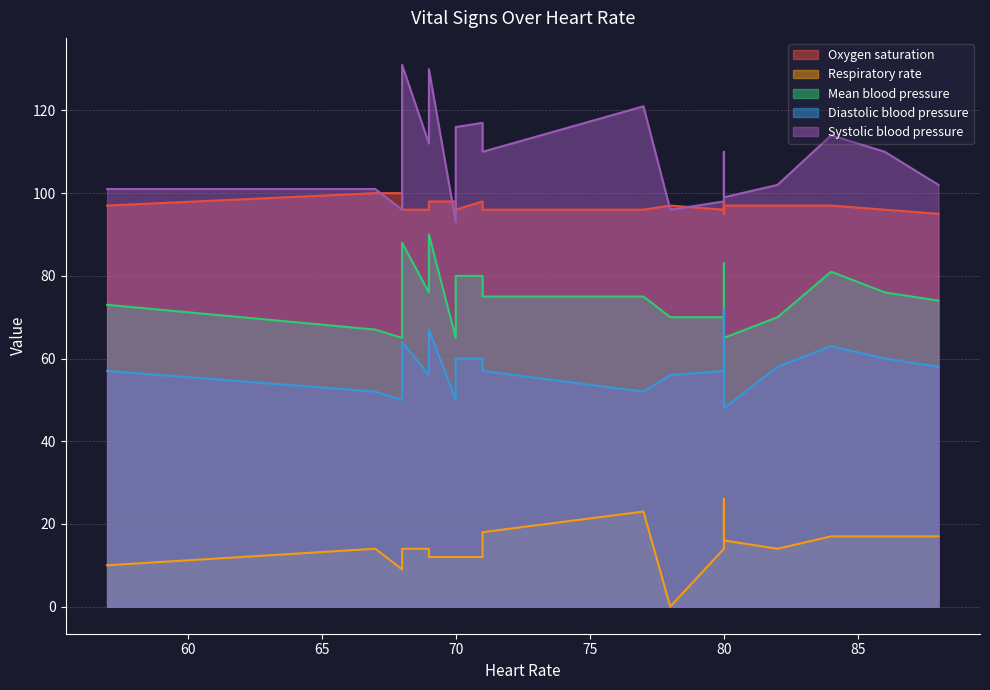

List the labels in order of Oxygen saturation value, largest first.

68, 67, 70, 71, 69, 80, 57, 80, 78, 82, 84, 70, 68, 69, 80, 71, 86, 77, 88, 80